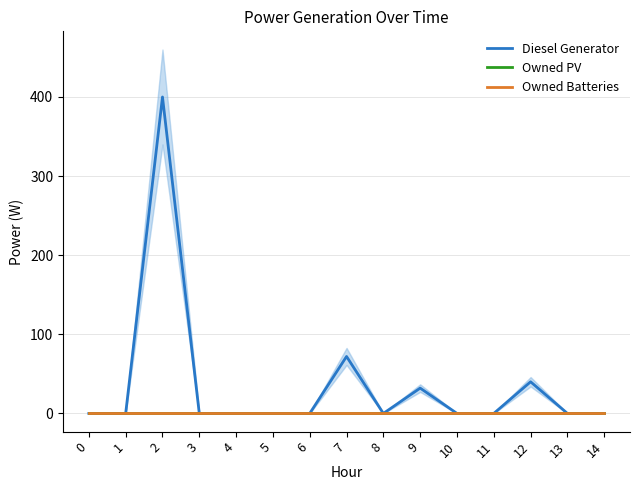

True or false: Diesel Generator has a value of 6 at 9.

False